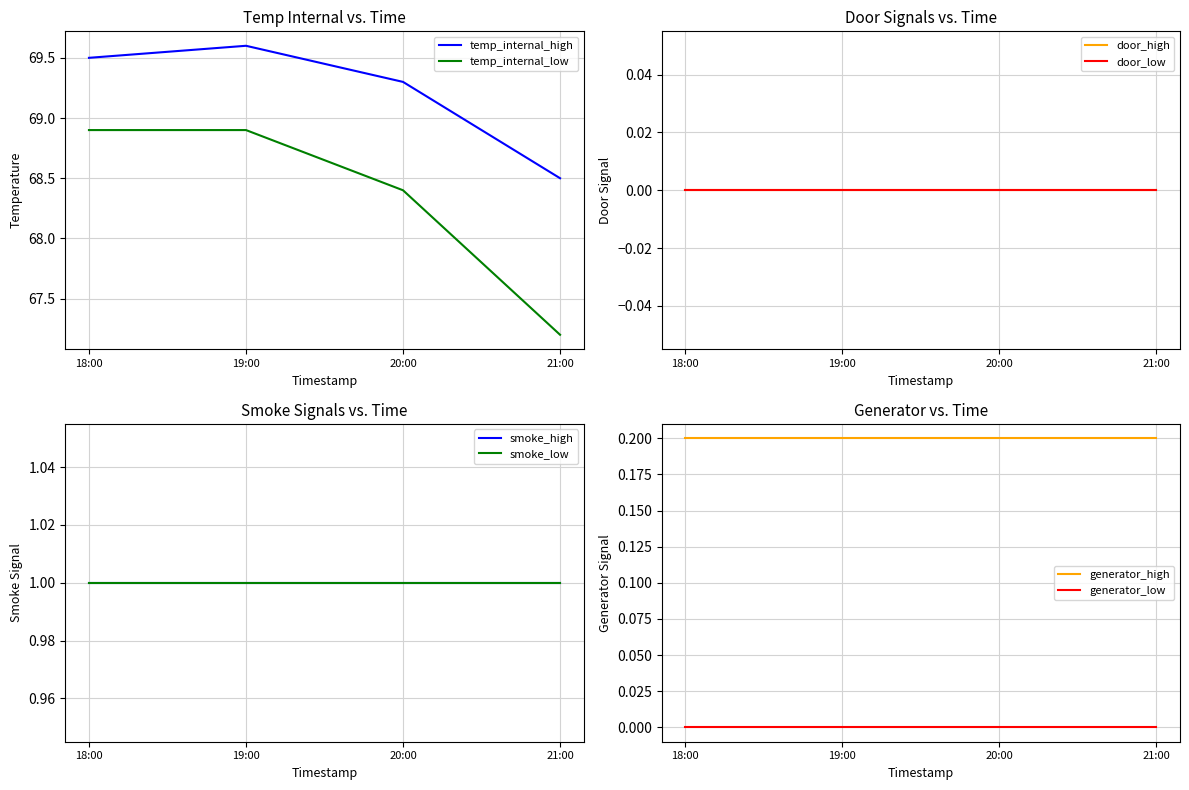

What is the highest value of the temp_internal_low series?

68.9